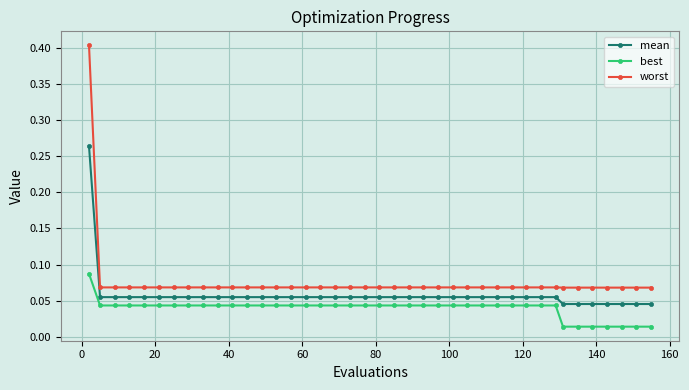

How many lines are shown in the chart?

3